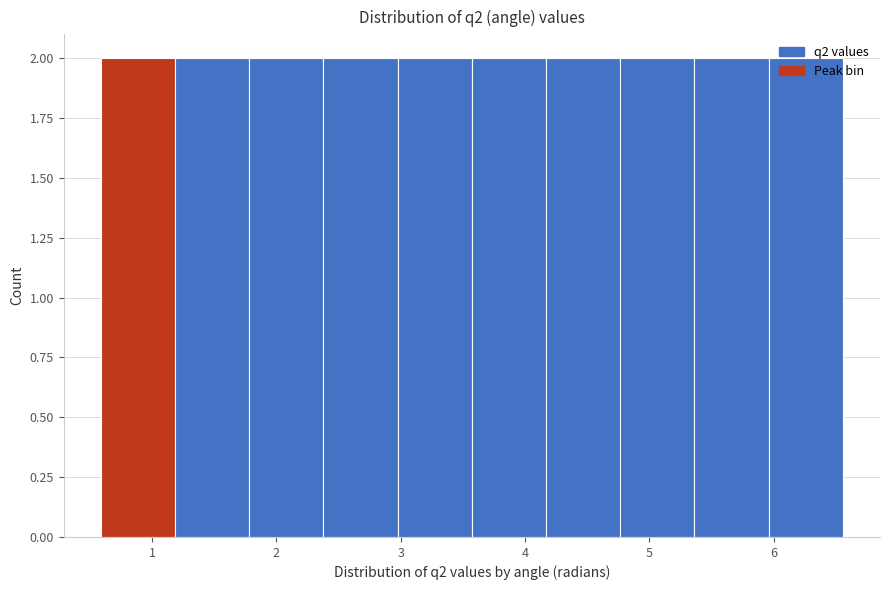

How tall is the bar that spans 4.2 to 4.8 on the x-axis? Neither the bar edges nor the heights are printed on the chart, so give them approximately, as read against the axes.

2